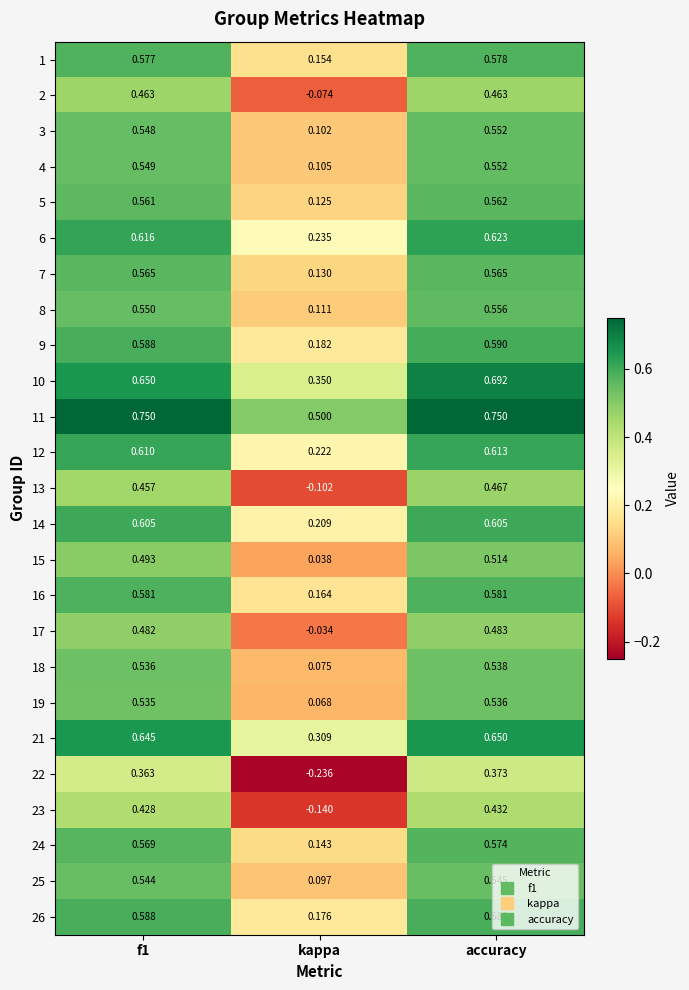

Is the value of 23 at kappa greater than the value of 5 at f1?

No